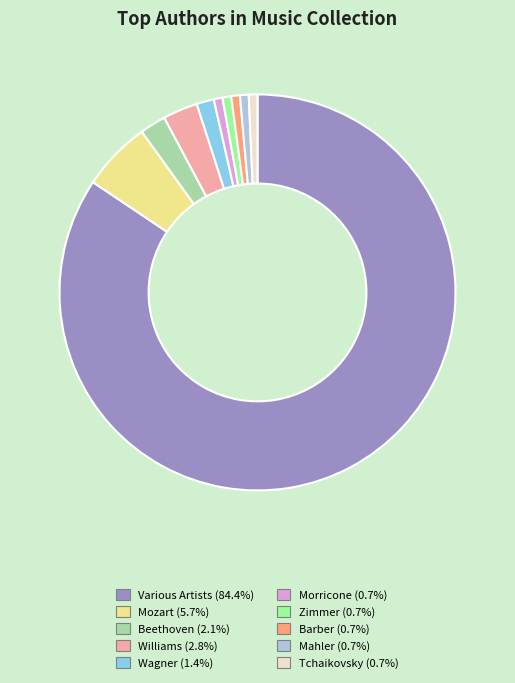

Which has a higher value, Williams or Barber?

Williams